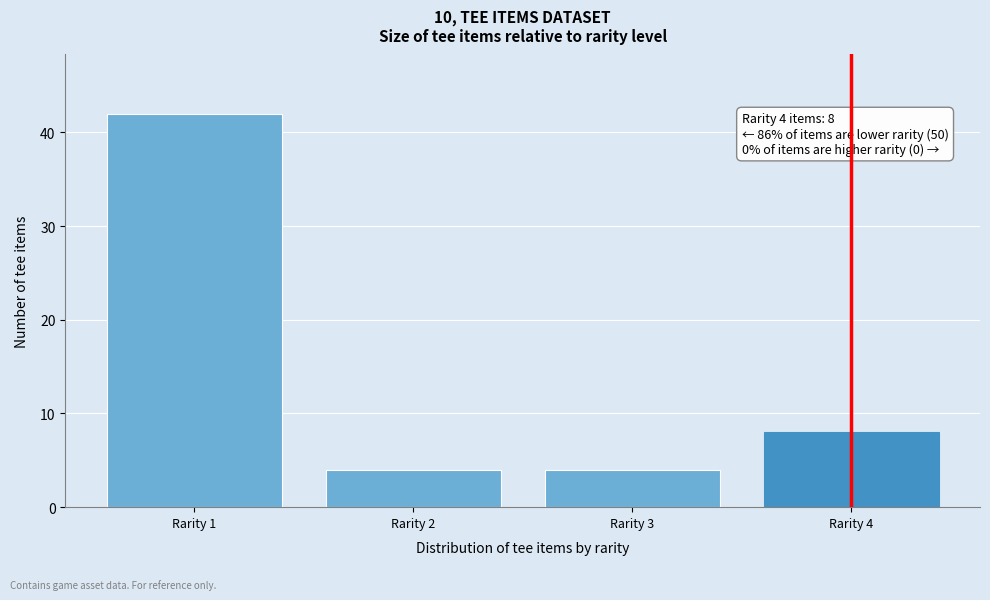

Reading left to right, transcribe all the data shown in this chart.

Rarity 1=42	Rarity 2=4	Rarity 3=4	Rarity 4=8